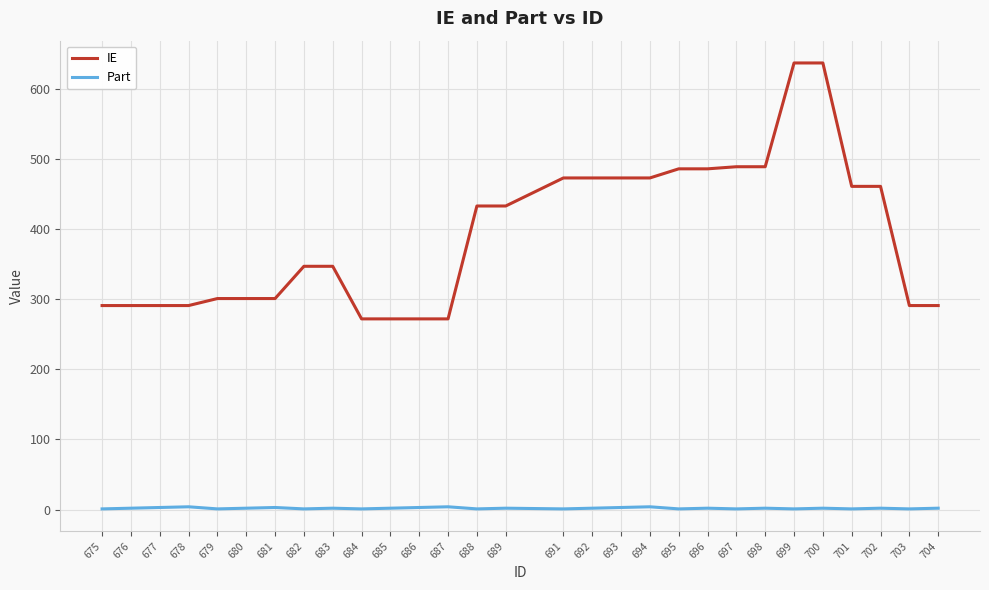

True or false: IE and Part cross at least once.

False